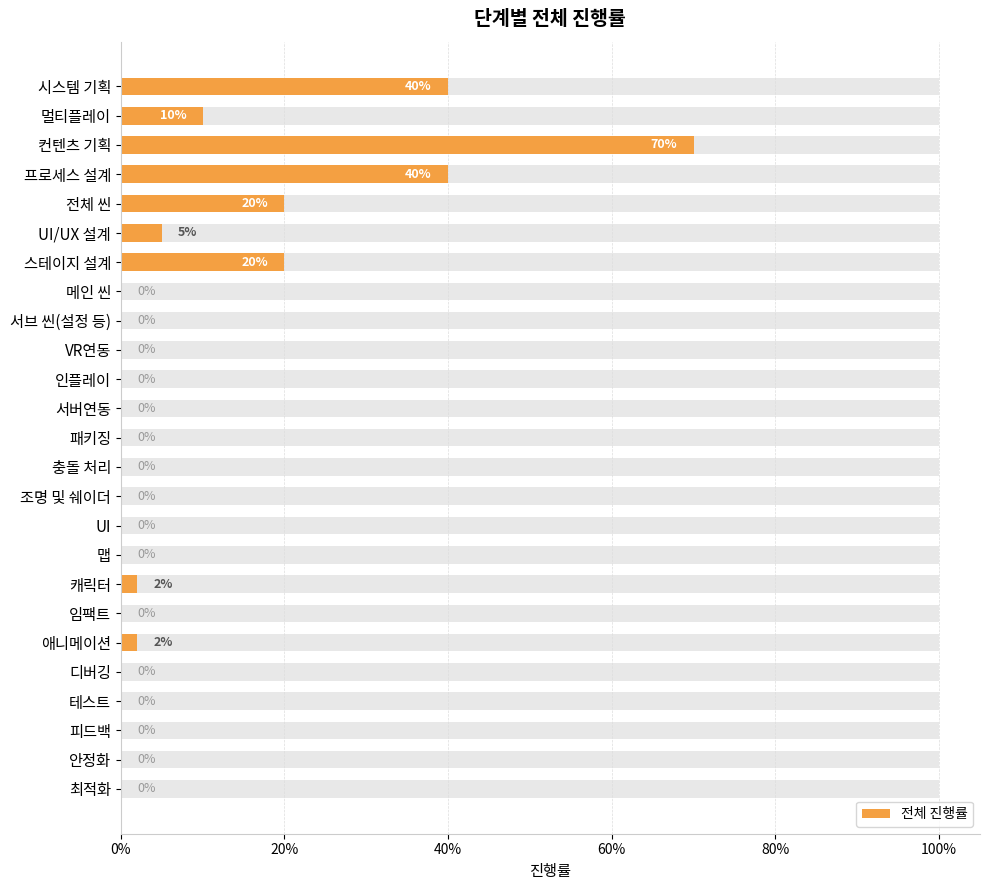

What is the sum of all values?

2.1